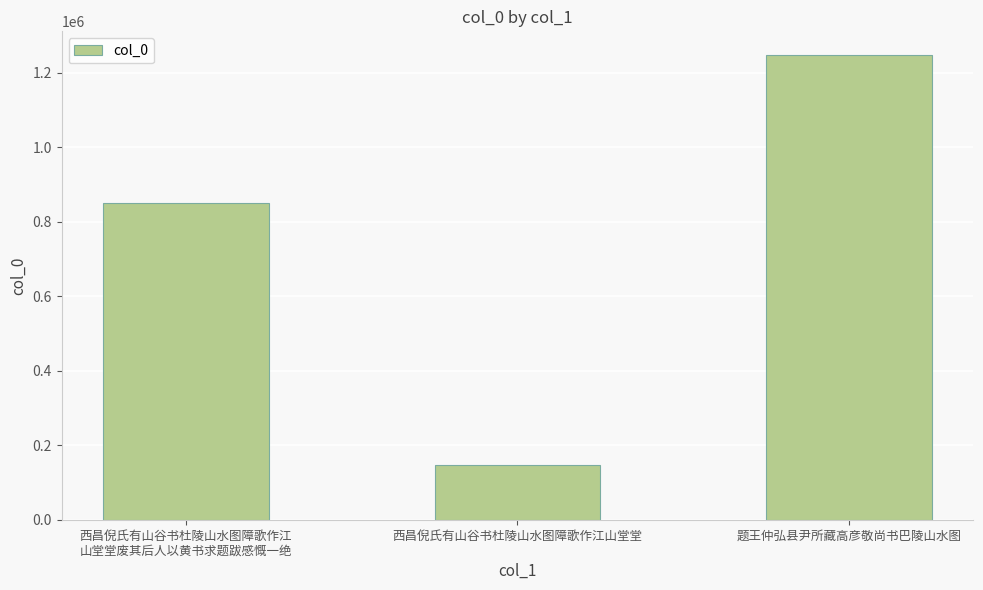

How many data points are less than 850941?

1